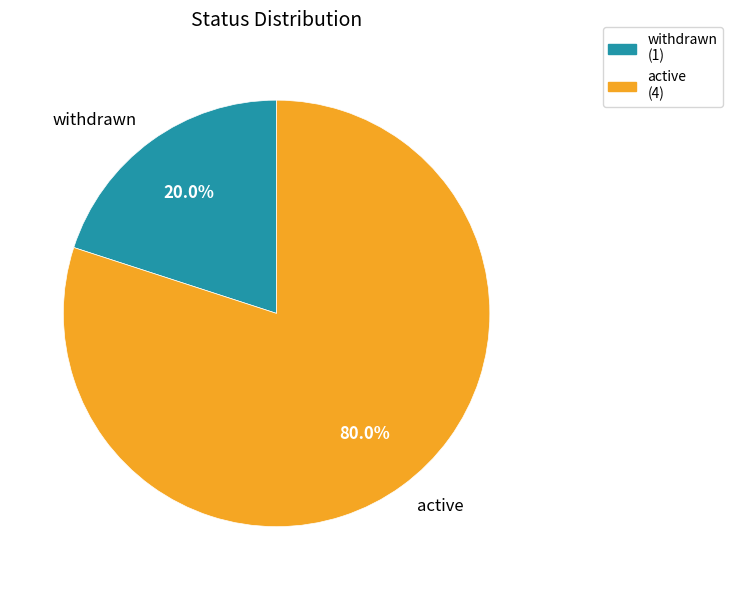

Which category has the biggest portion of the pie?

active